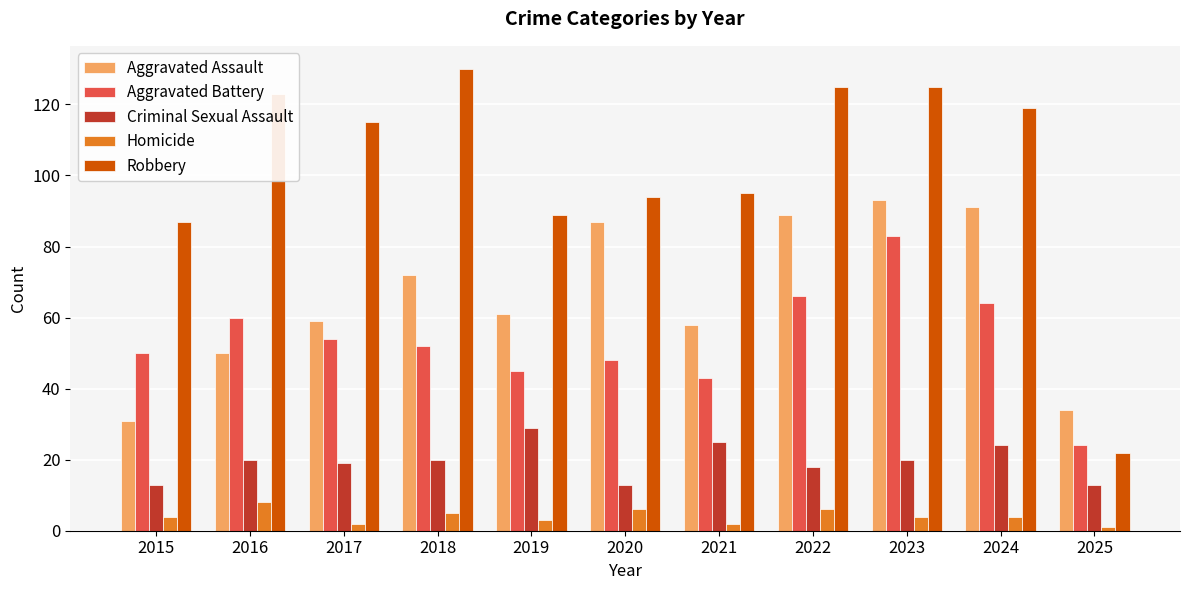

At how many categories does at least one series exceed 17?

11